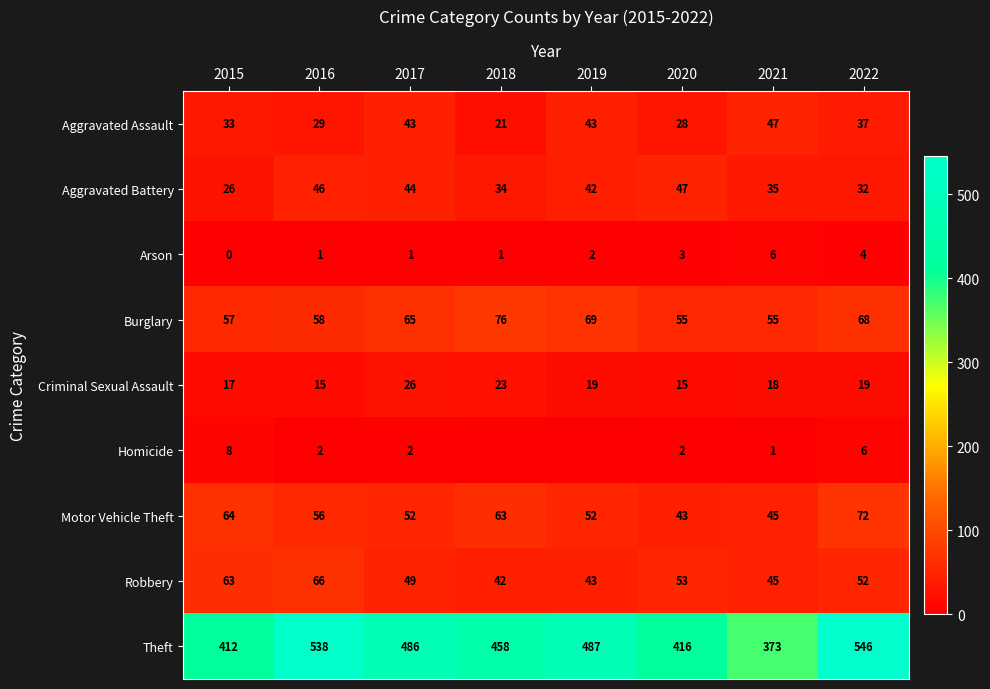

At which category is the sum across all series the highest?

2022